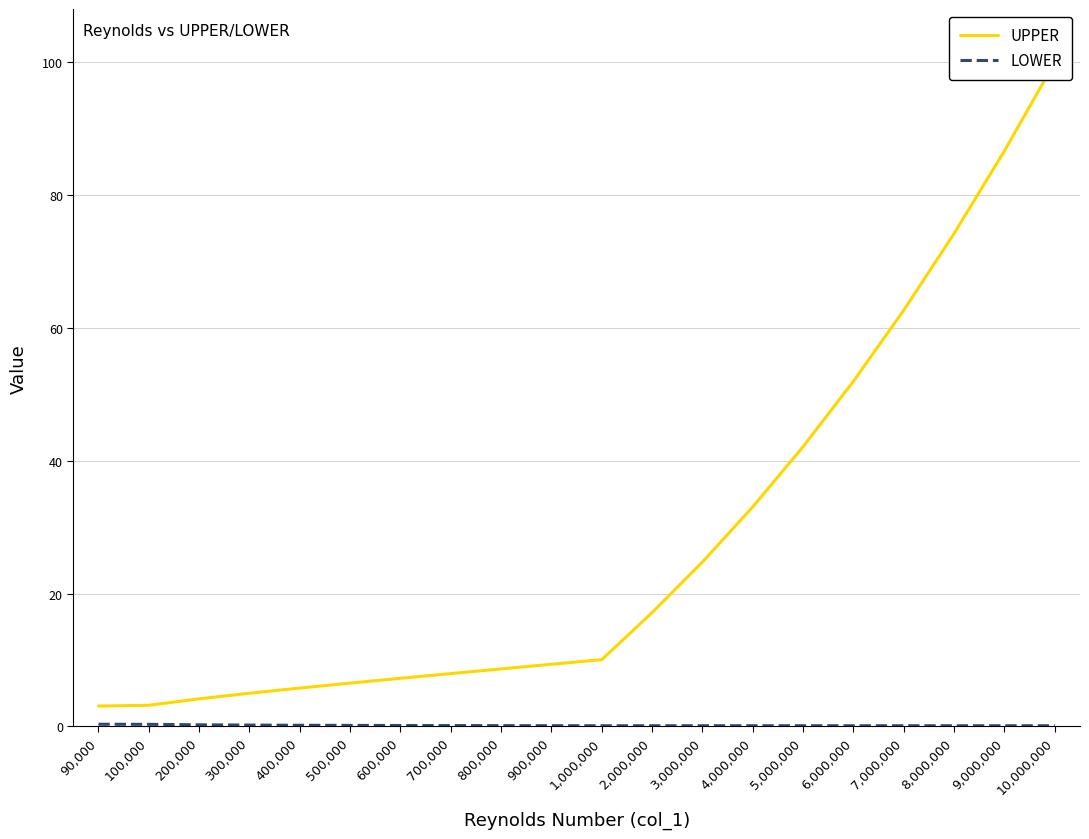

Which category has the highest value in the UPPER series?

10,000,000